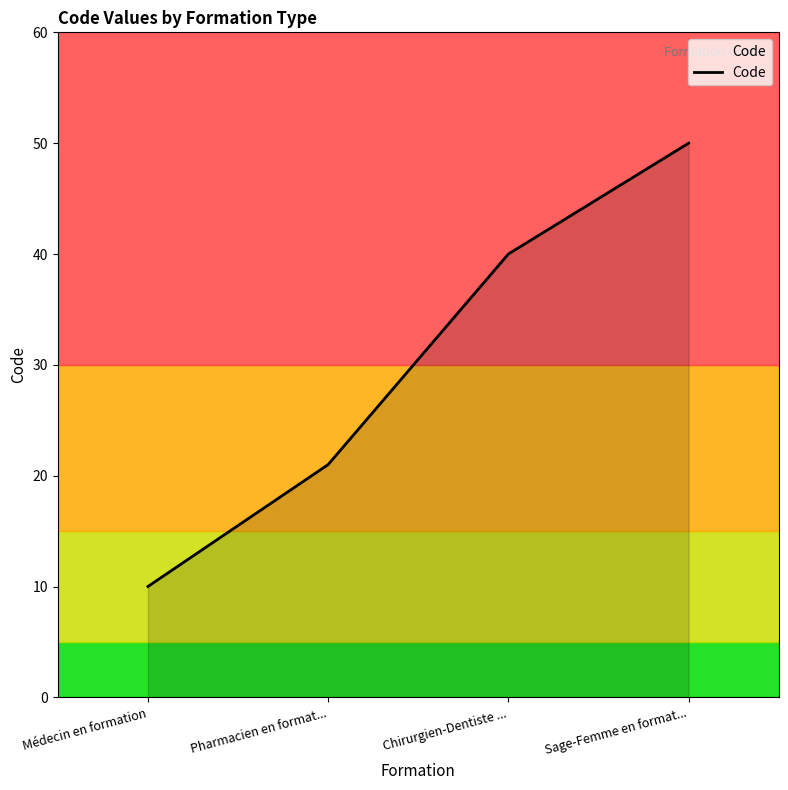

What is the minimum value shown in the chart?

10